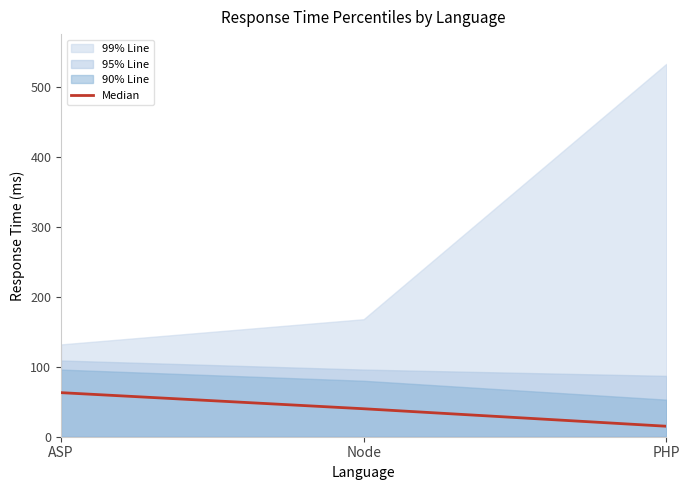

Which category has the highest value in the Median series?

ASP